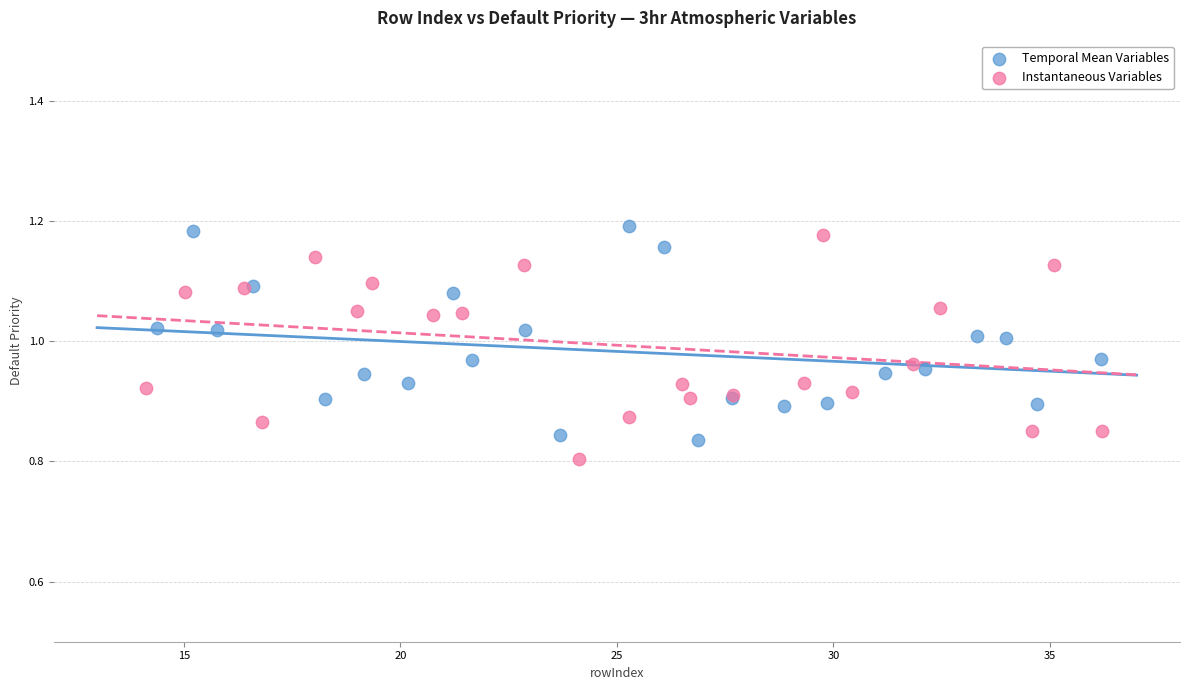

What are all the series names shown in the legend?

Temporal Mean Variables, Instantaneous Variables